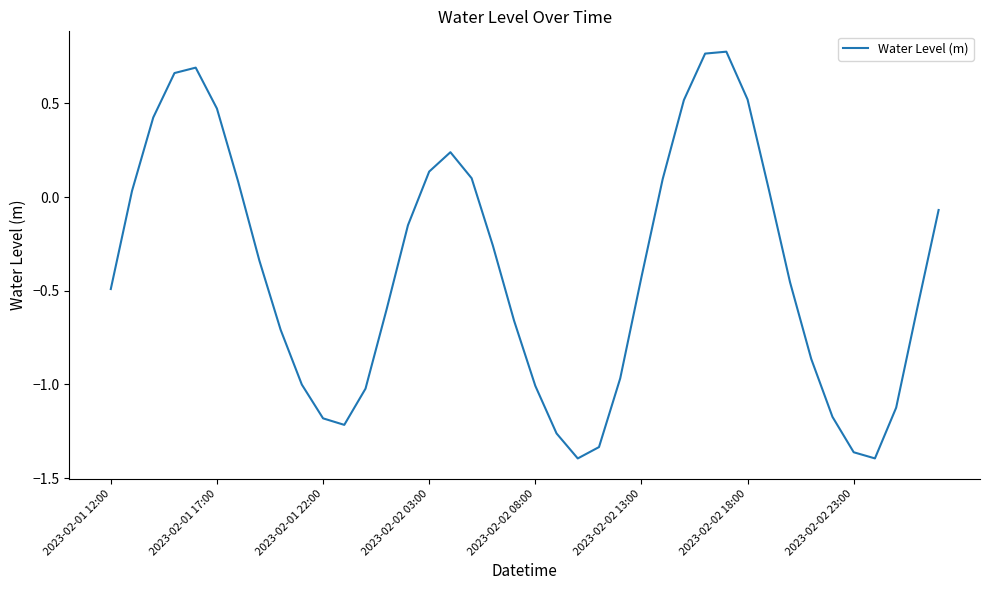

What is the difference between the maximum and minimum values?

2.2